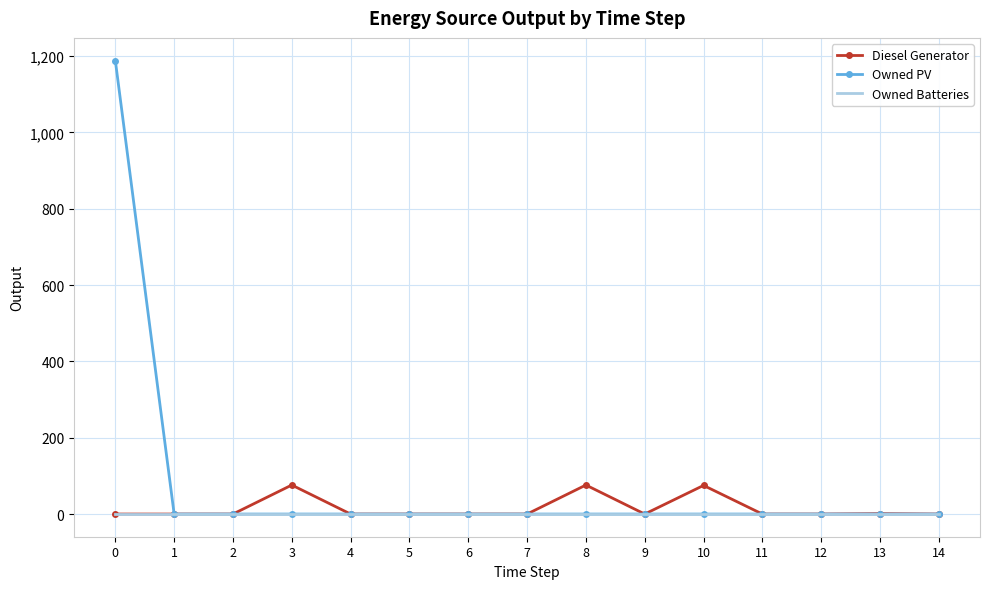

The value of Owned PV at 9 is 511. True or false?

False